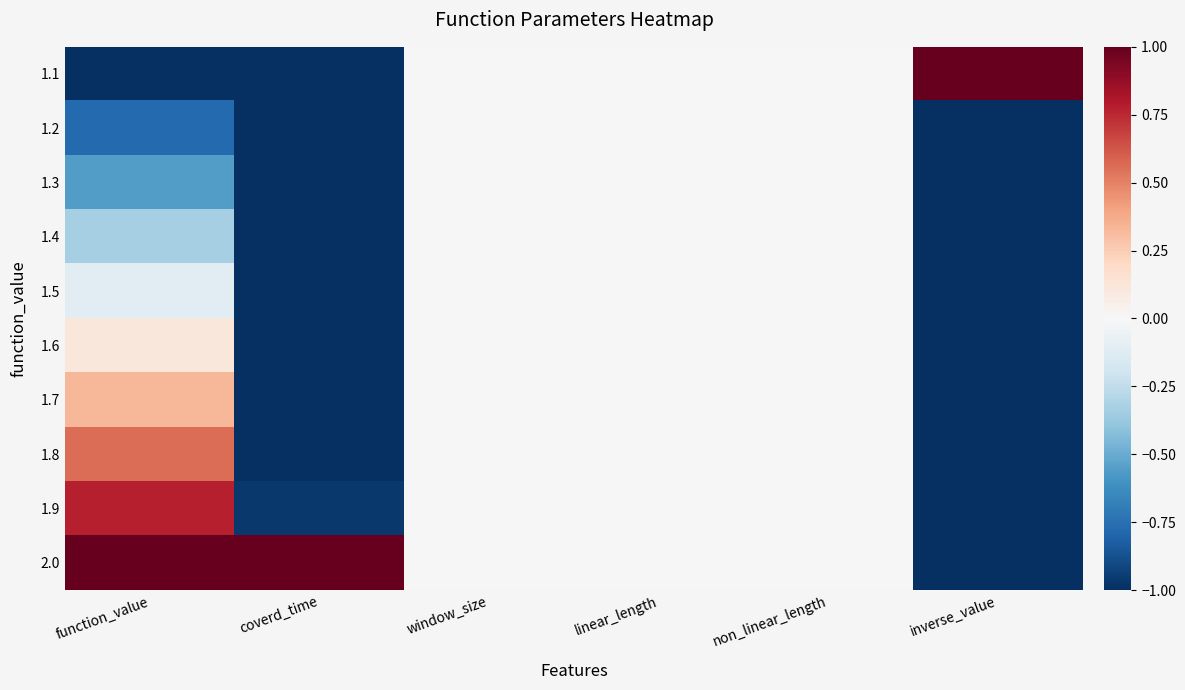

At non_linear_length, list the series in order from smallest to largest.

1.1, 1.2, 1.3, 1.4, 1.5, 1.6, 1.7, 1.8, 1.9, 2.0